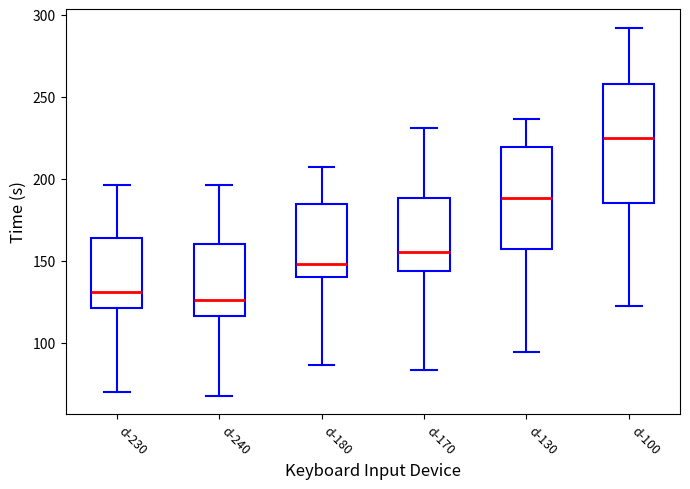

Which box has the lowest median line?

d-240